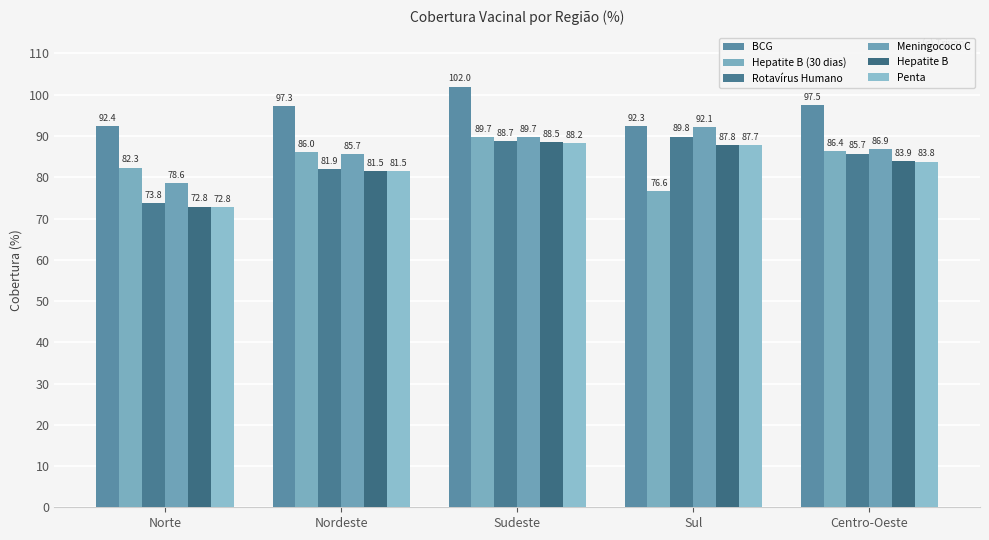

What is the total value across all series at Norte?

472.8